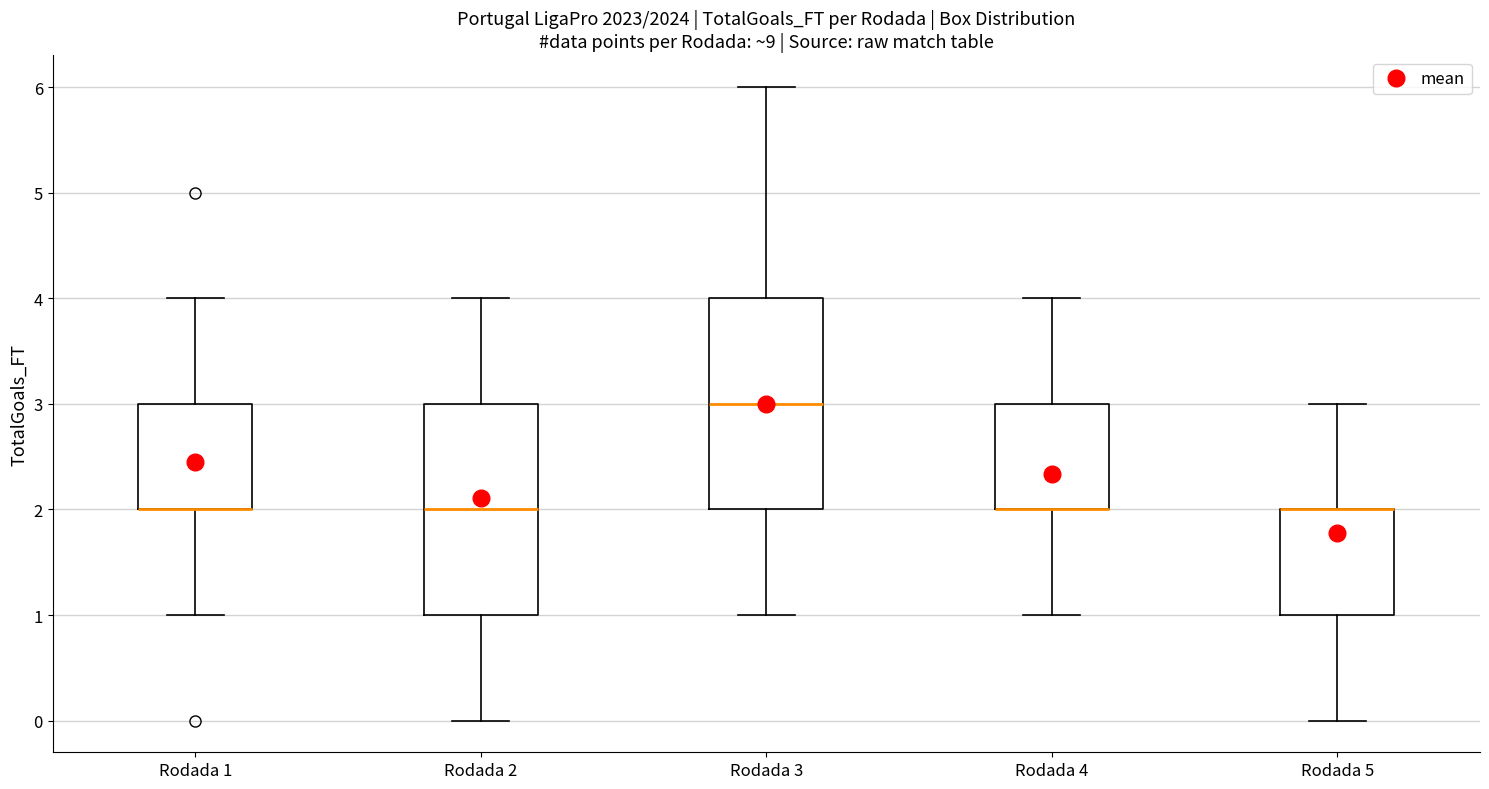

Reading left to right, transcribe this box plot: for each box, give where its median line is, the range the box spans, and where its two whiskers end, as read against the y-axis. The values are not printed on the chart, so give them approximately, as read against the axis.

Rodada 1: median 2 (drawn on the box's lower edge), box 2 to 3, whiskers 1 to 4
Rodada 2: median 2, box 1 to 3, whiskers 0 to 4
Rodada 3: median 3, box 2 to 4, whiskers 1 to 6
Rodada 4: median 2 (drawn on the box's lower edge), box 2 to 3, whiskers 1 to 4
Rodada 5: median 2 (drawn on the box's upper edge), box 1 to 2, whiskers 0 to 3